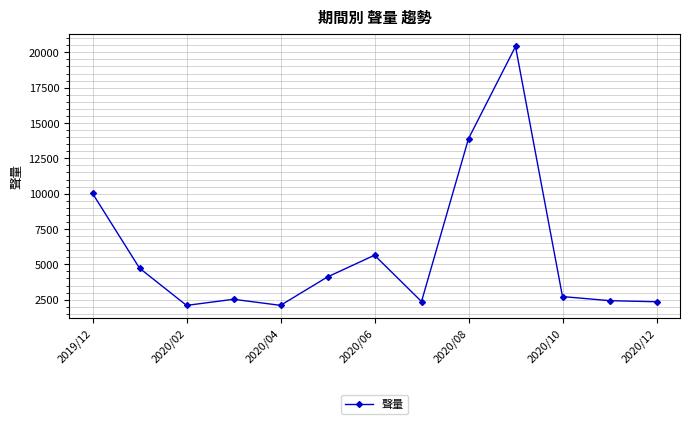

How many distinct data groups are displayed?

1